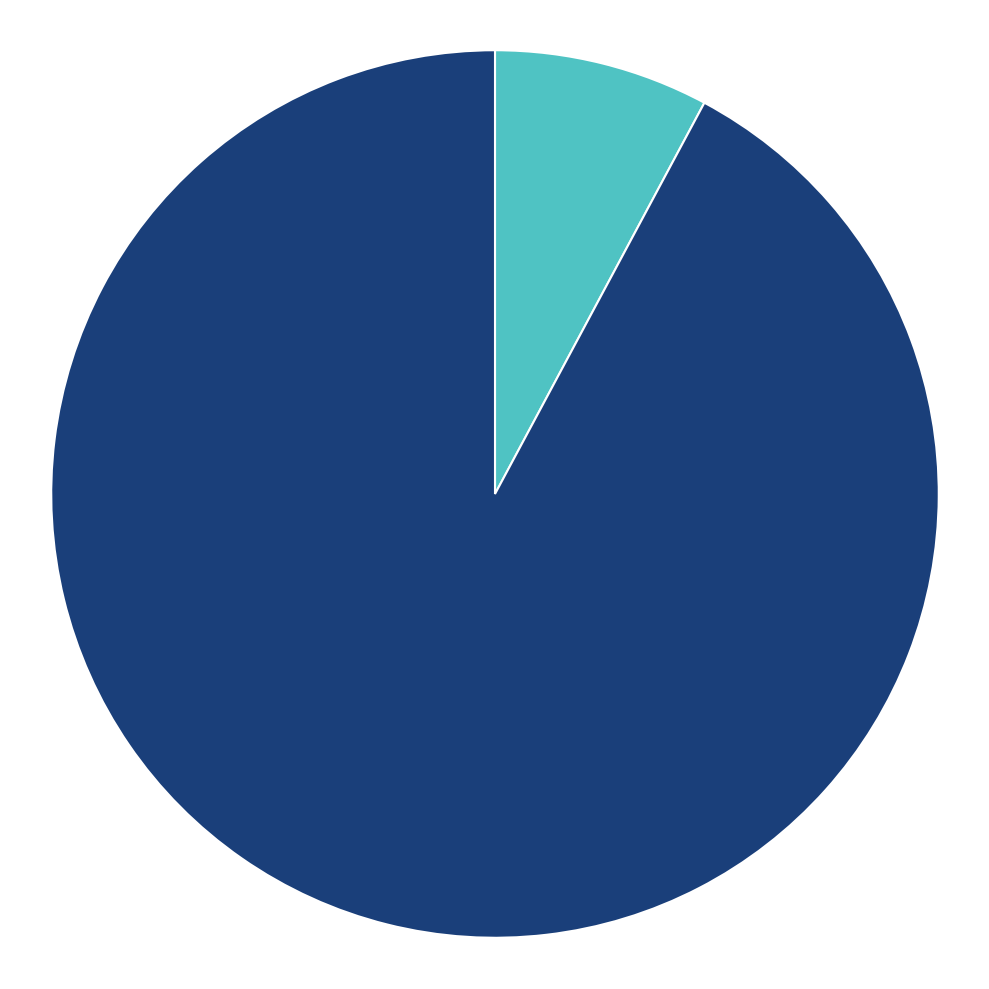

How many slices are in this pie chart?

2